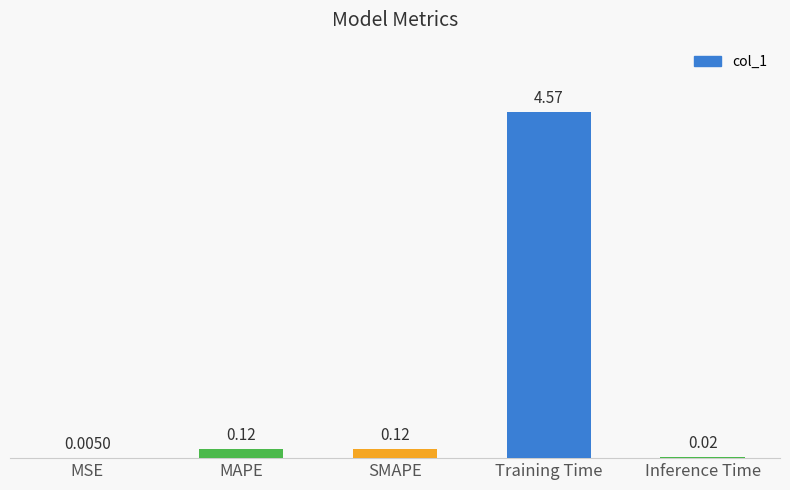

At which label is the value closest to 2?

MAPE